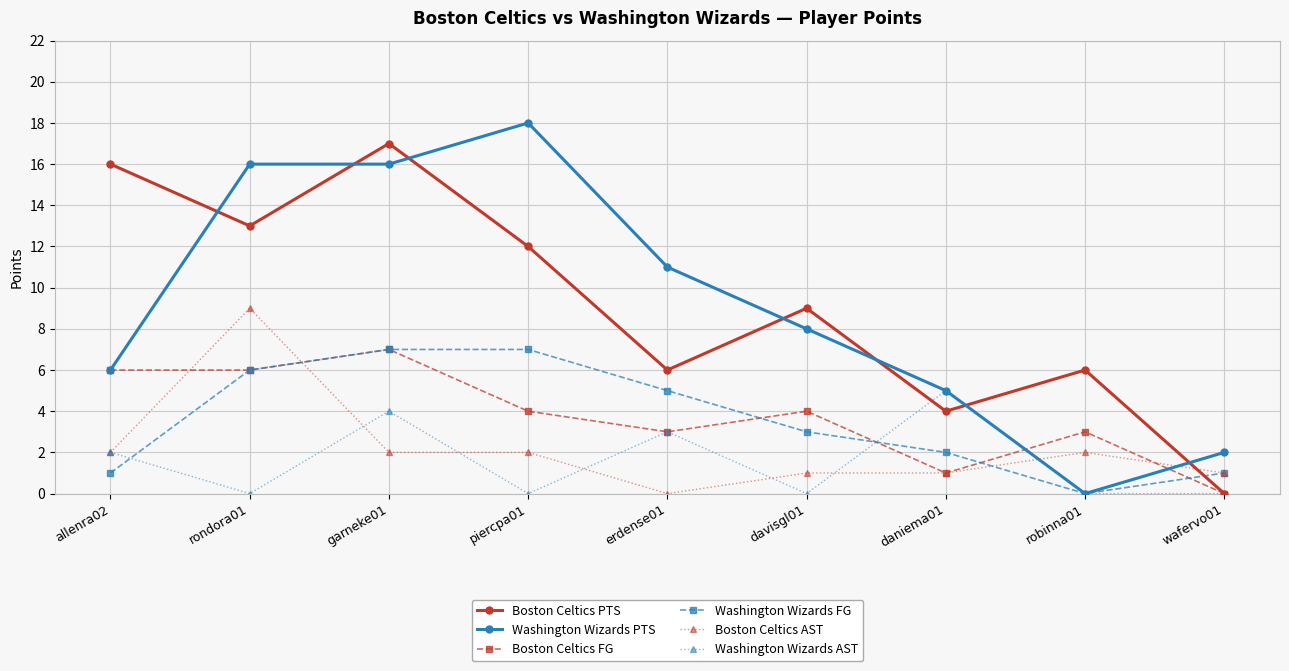

Which series has the widest spread of values?

Washington Wizards PTS